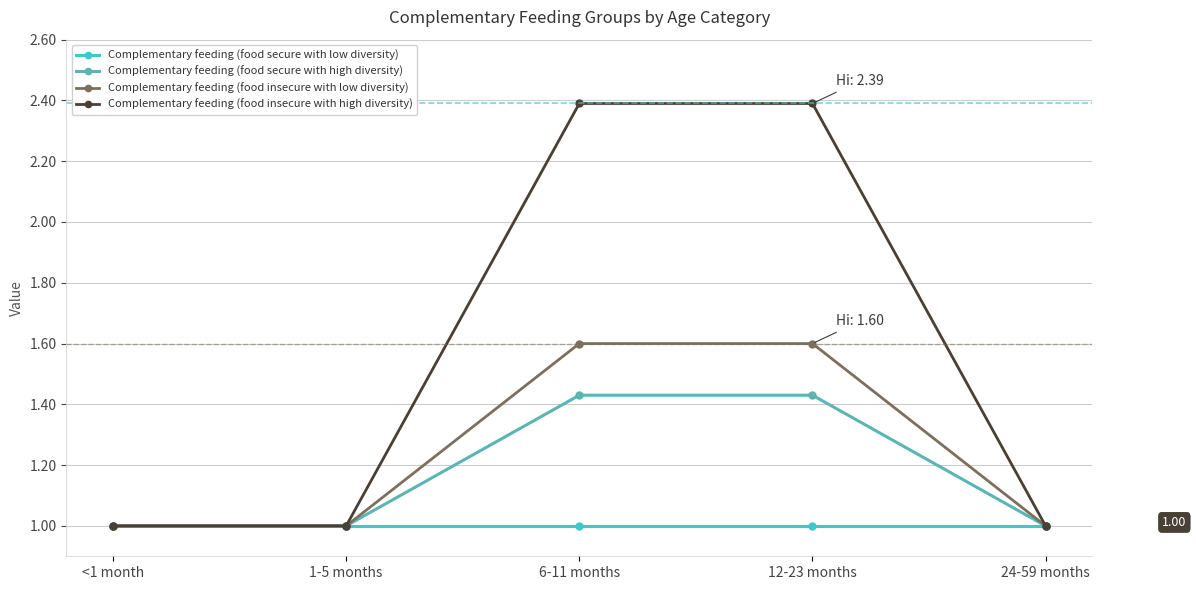

True or false: Complementary feeding (food insecure with high diversity) has a value of 1.1 at 6-11 months.

False